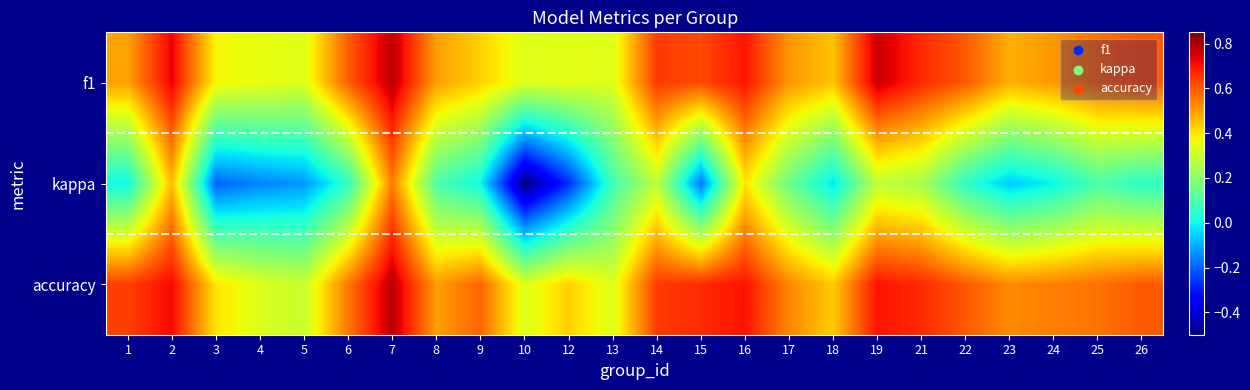

At 16, list the series in order from smallest to largest.

kappa, f1, accuracy